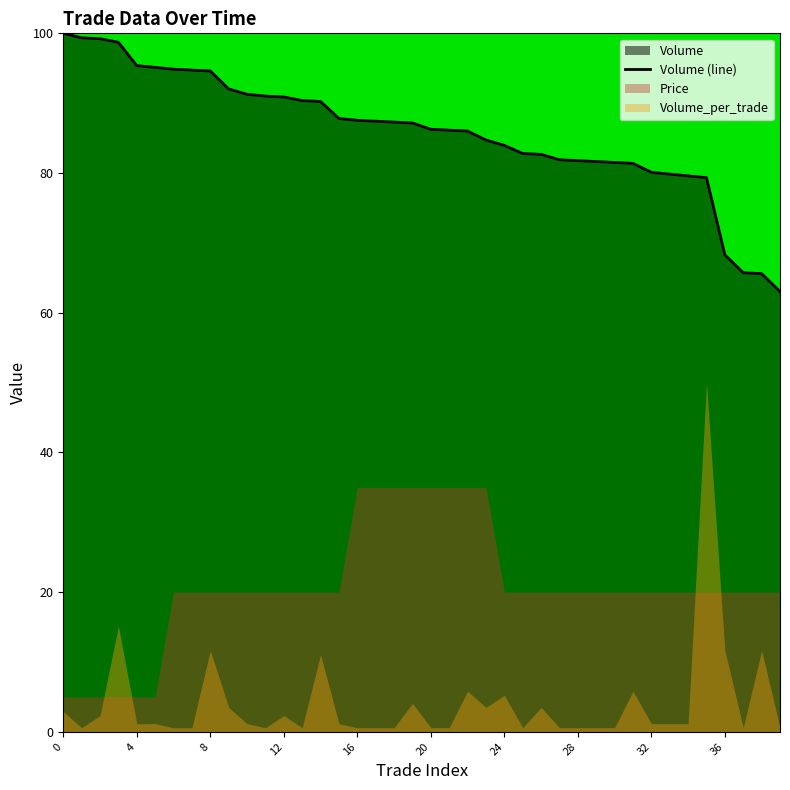

Is it true that Volume (line) equals 15.3 at 36?

False